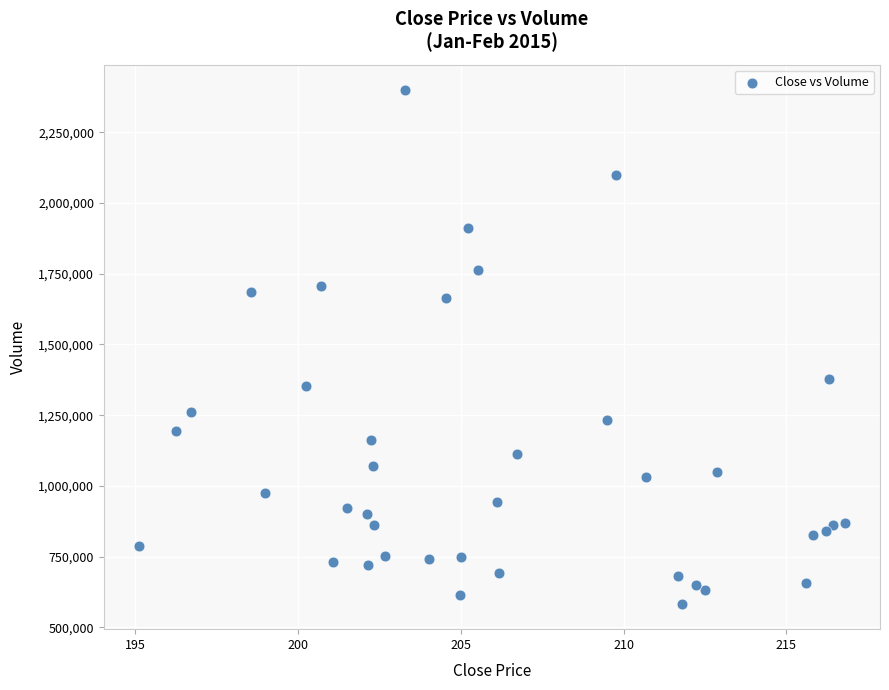

What Y value in the scatter plot is closest to 1491350?

1379000